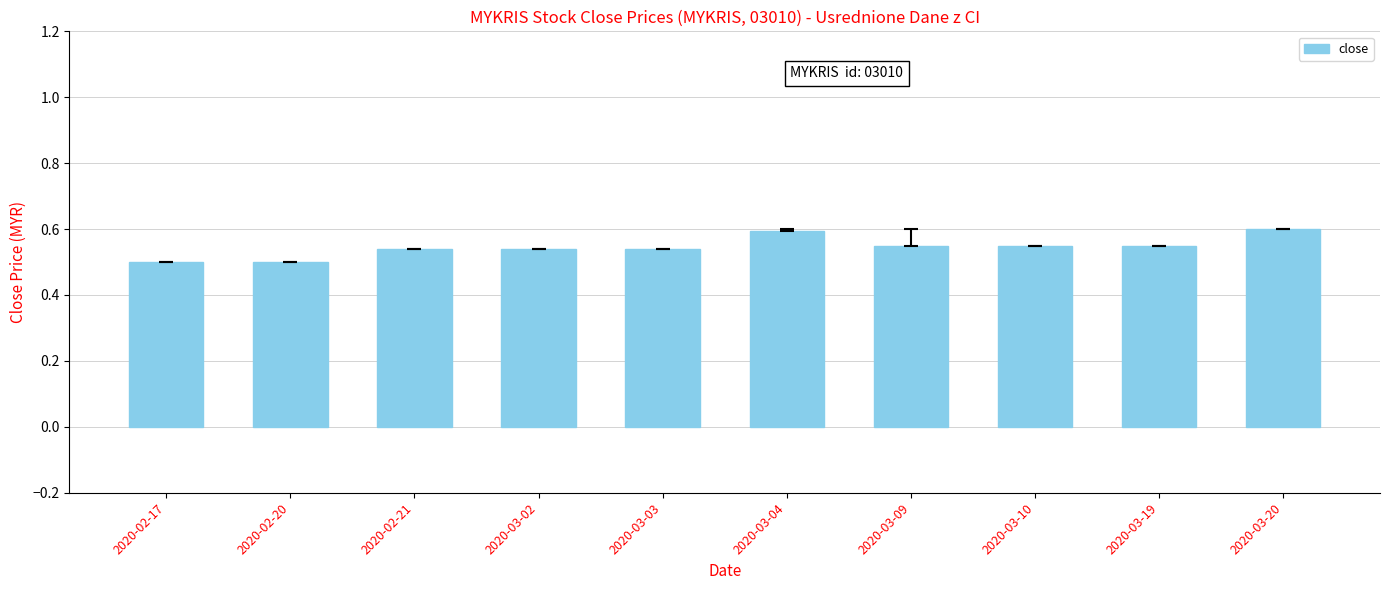

The chart shows a value of 0.5 at 2020-03-02. True or false?

True